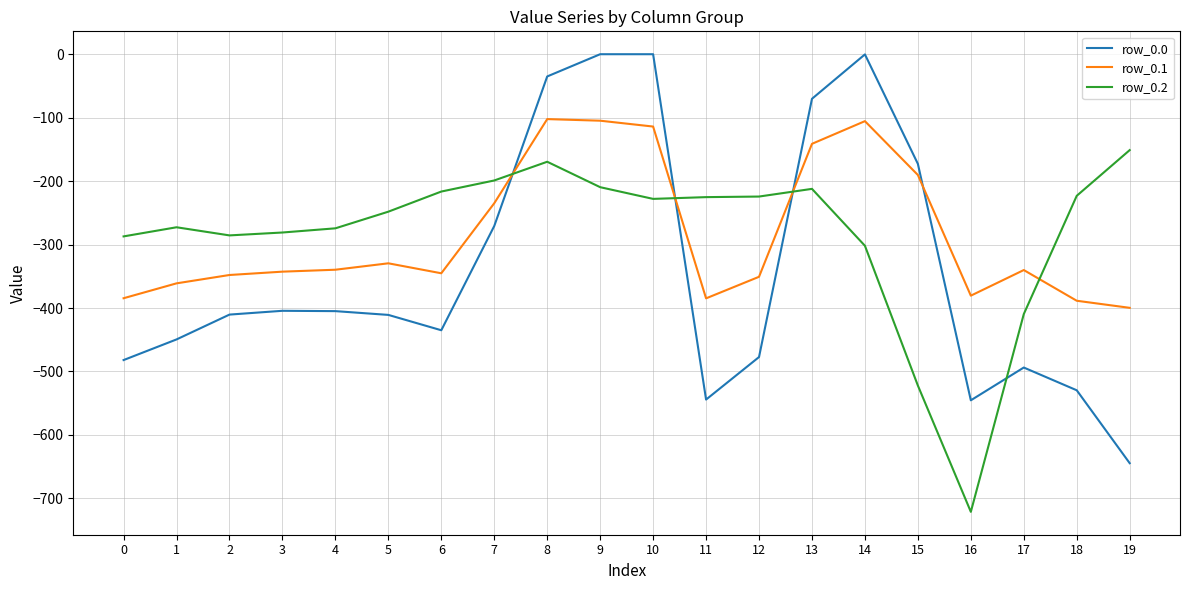

At 16, list the series in order from smallest to largest.

row_0.2, row_0.0, row_0.1